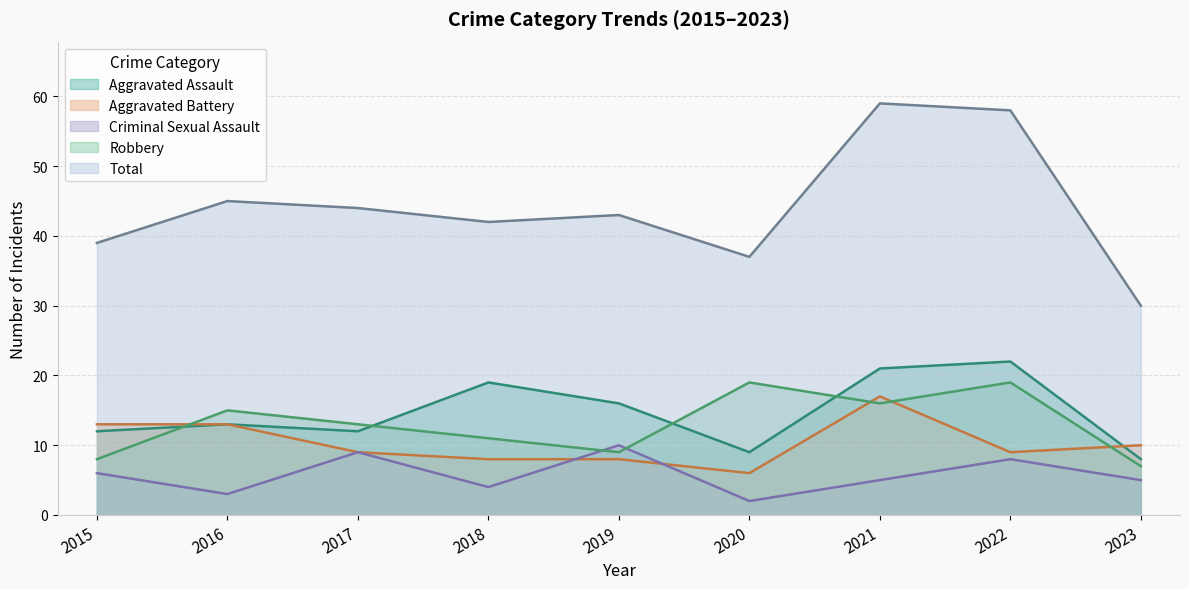

What is the minimum value shown in the chart?

2